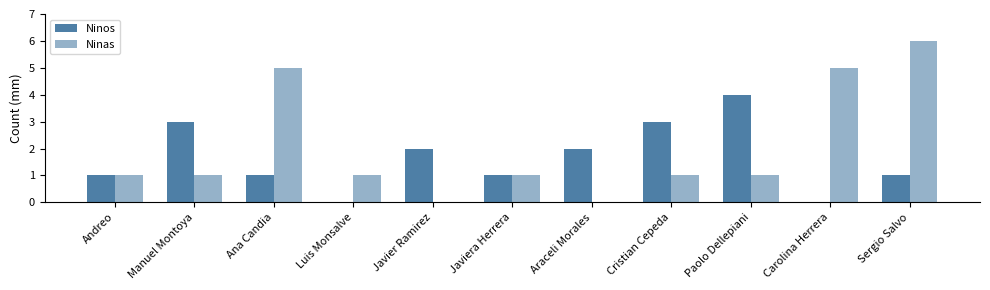

What is the label of the 9th bar from the right?

Ana Candia